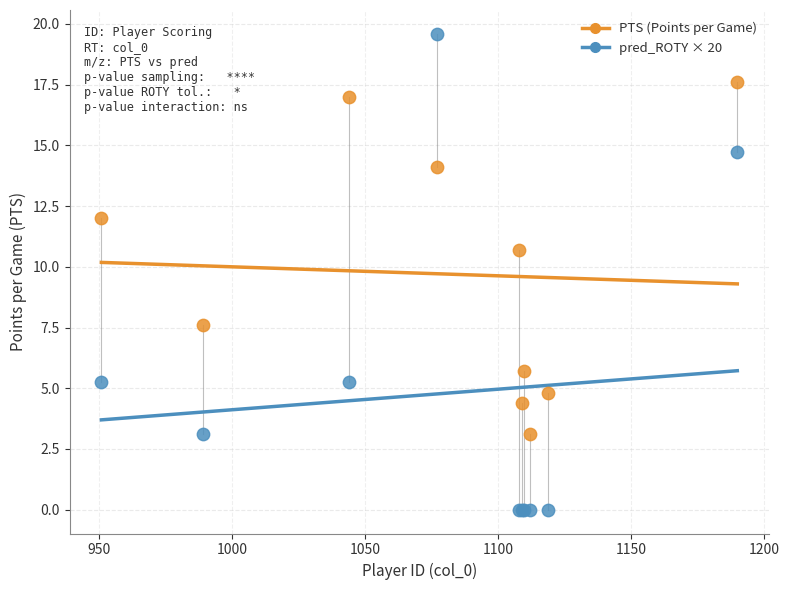

What is the X range (max minus min) for the scatter plot?

239.0